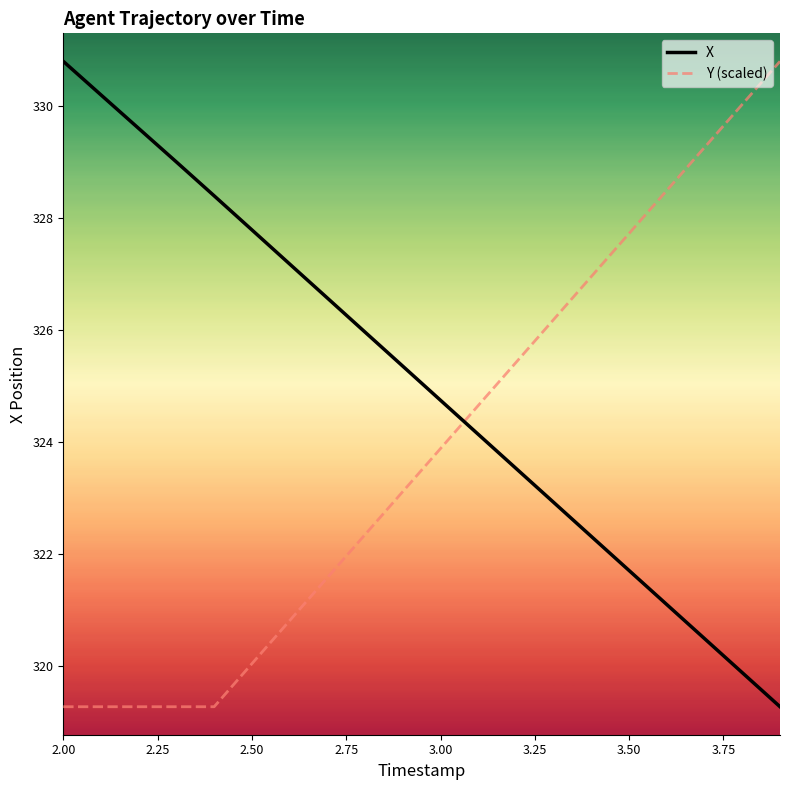

What is the difference between the maximum and minimum values in the Y (scaled) series?

11.5